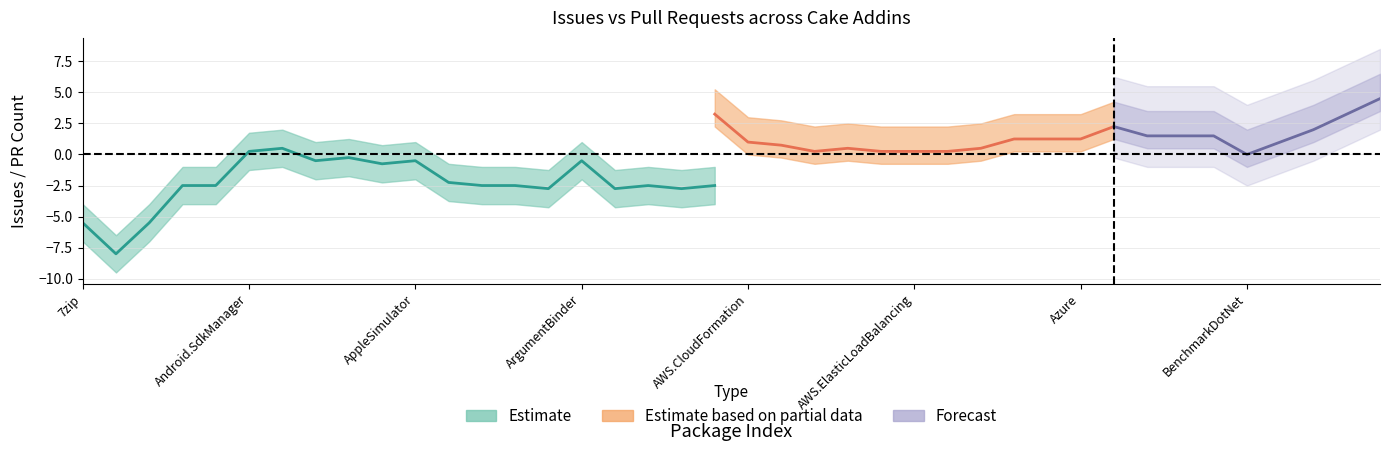

Is it true that pull_requests equals 1 at Cake.ActiveDirectory?

True